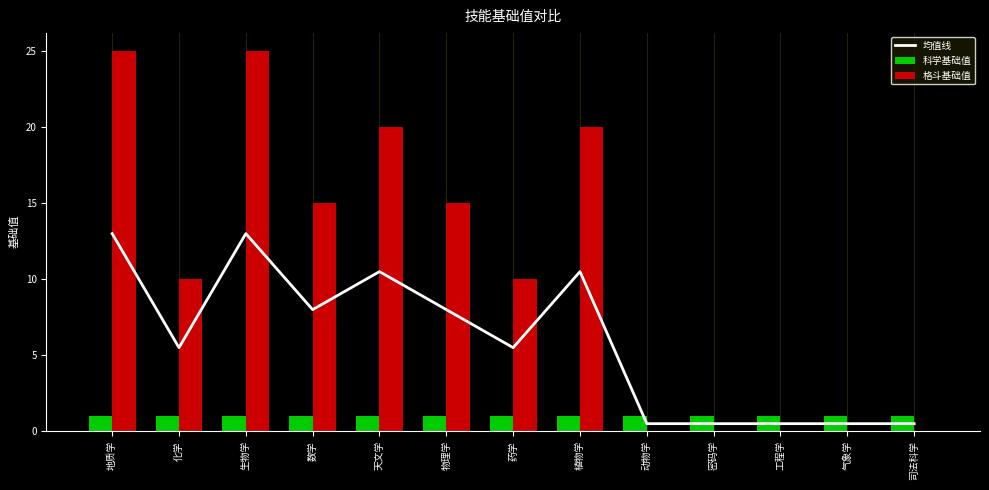

Between 天文学 and 工程学, which series saw the biggest shift?

格斗基础值